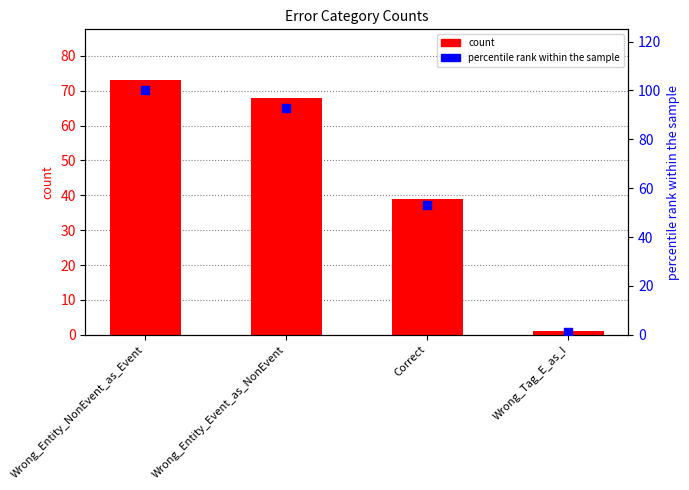

Which series has the largest total across all categories?

percentile rank within the sample